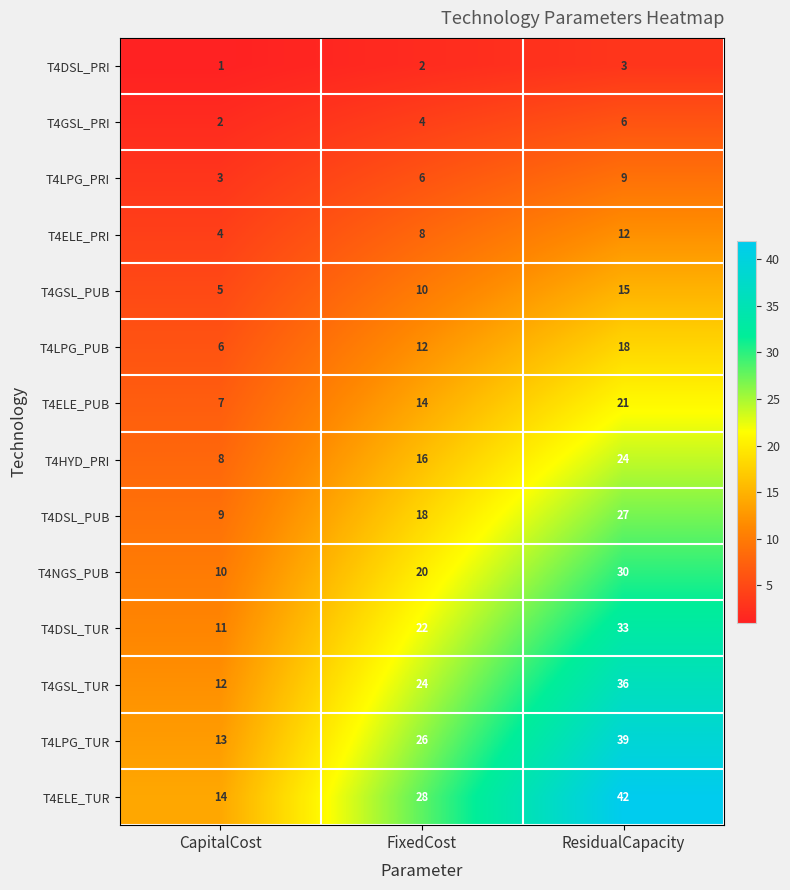

What is the difference between the maximum and minimum values in the T4ELE_TUR series?

28